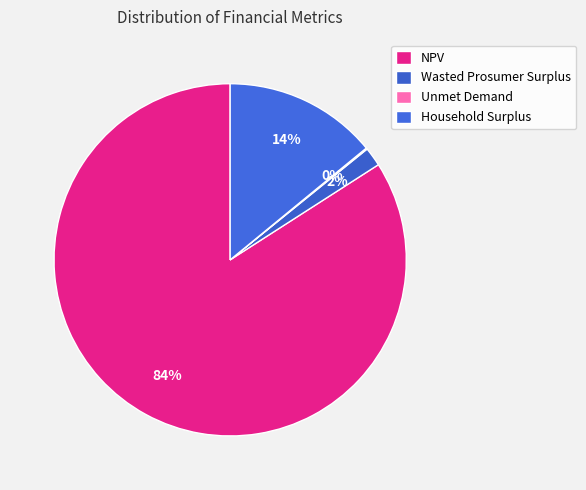

What is the largest slice in the pie chart?

NPV